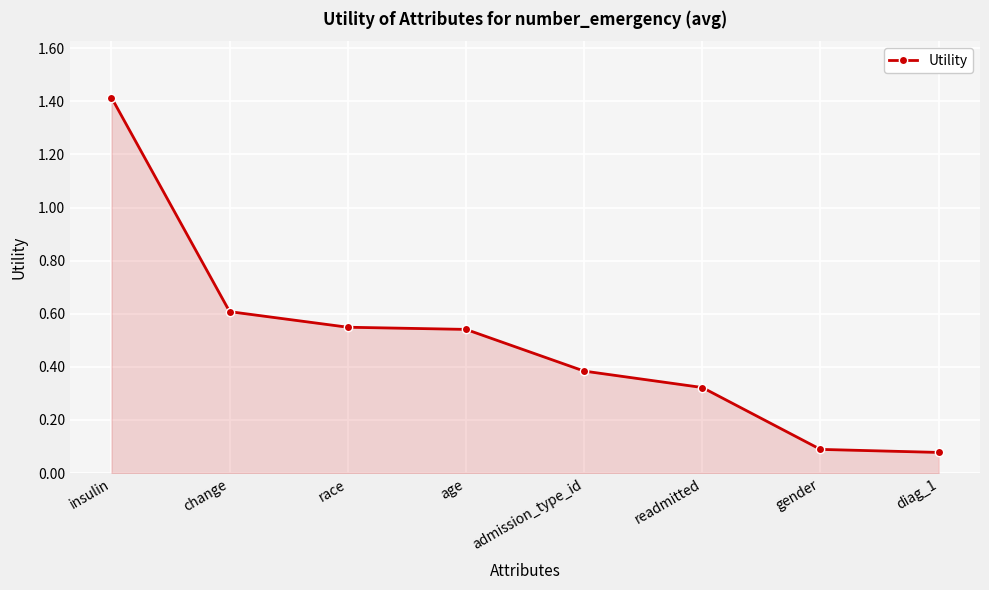

Which label corresponds to the largest value in the chart?

insulin